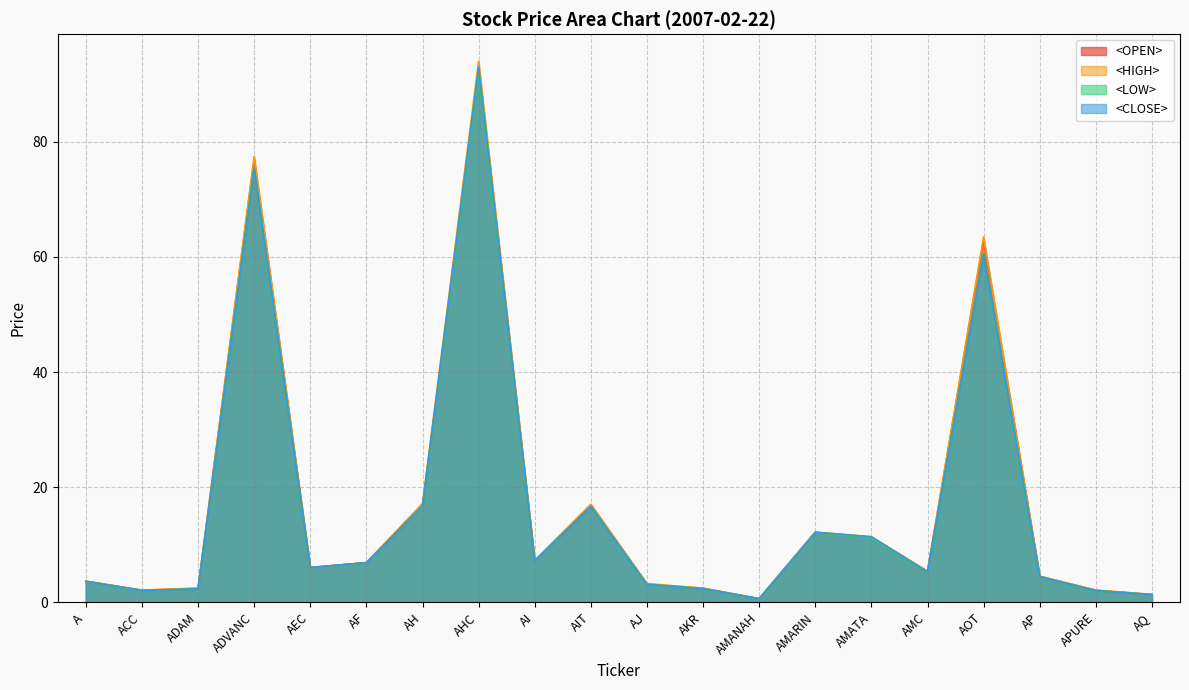

Reading left to right, transcribe all the data shown in this chart.

<OPEN>: 3.7	2.1	2.5	77.0	6.0	6.9	16.6	93.0	7.2	17.0	3.2	2.5	0.6	12.1	11.3	5.4	63.0	4.5	2.1	1.4
<HIGH>: 3.7	2.1	2.5	77.5	6.0	6.9	17.2	94.0	7.3	17.0	3.3	2.5	0.7	12.2	11.4	5.4	63.5	4.6	2.2	1.4
<LOW>: 3.6	2.1	2.3	75.5	6.0	6.9	16.6	92.0	7.2	16.7	3.1	2.4	0.6	12.1	11.2	5.2	60.5	4.4	2.0	1.4
<CLOSE>: 3.7	2.1	2.3	75.5	6.0	6.9	16.8	93.0	7.2	16.7	3.1	2.4	0.6	12.2	11.4	5.3	60.5	4.5	2.0	1.4